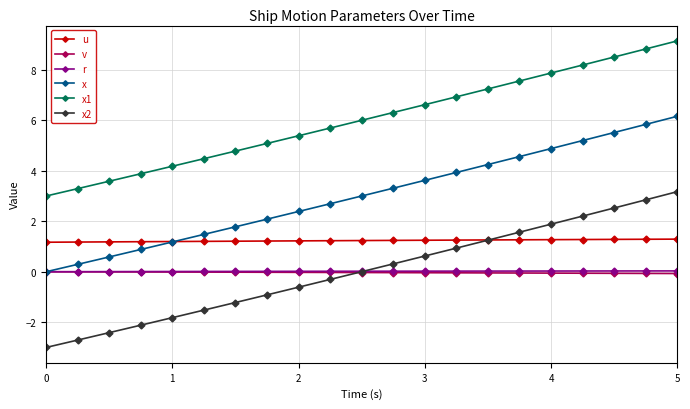

True or false: r and x1 intersect in this chart.

False